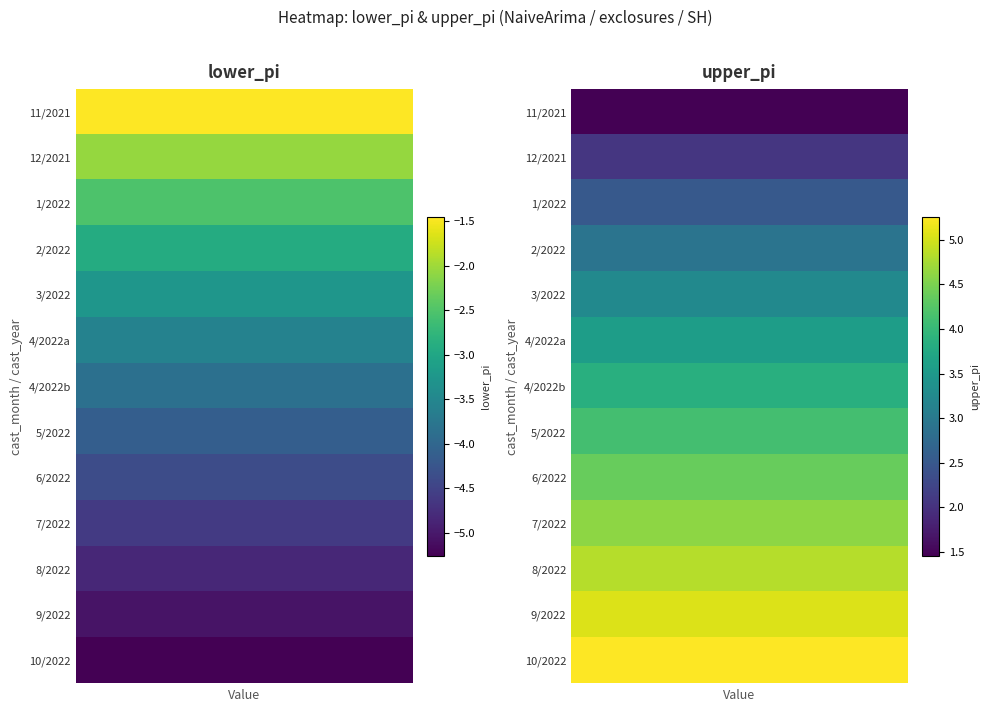

Where does the 4_2022 series first go above 3?

upper_pi